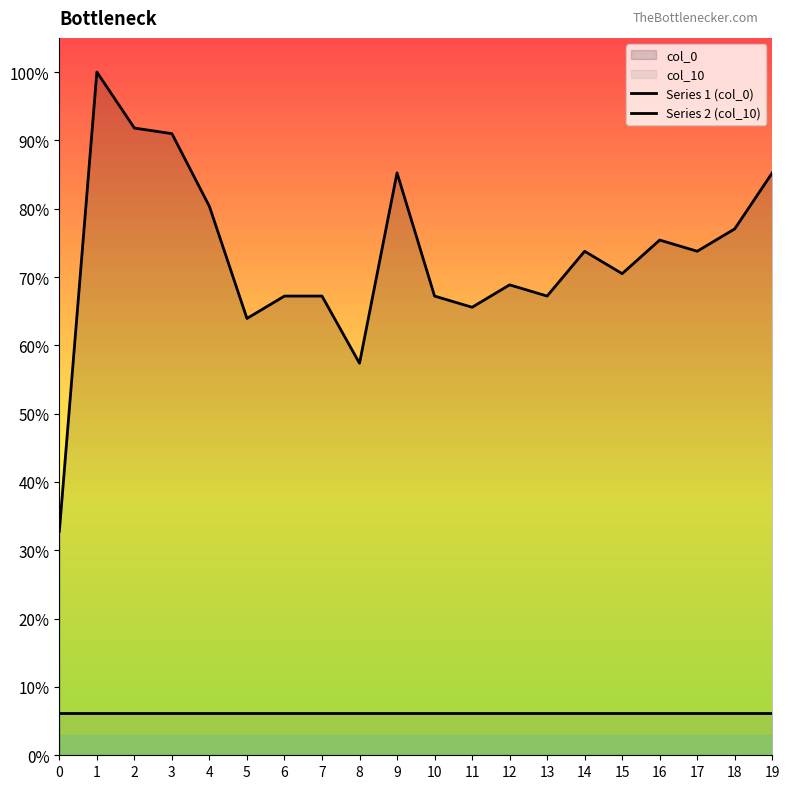

Count the Series 1 (col_0) values in the range 0 to 1.

20